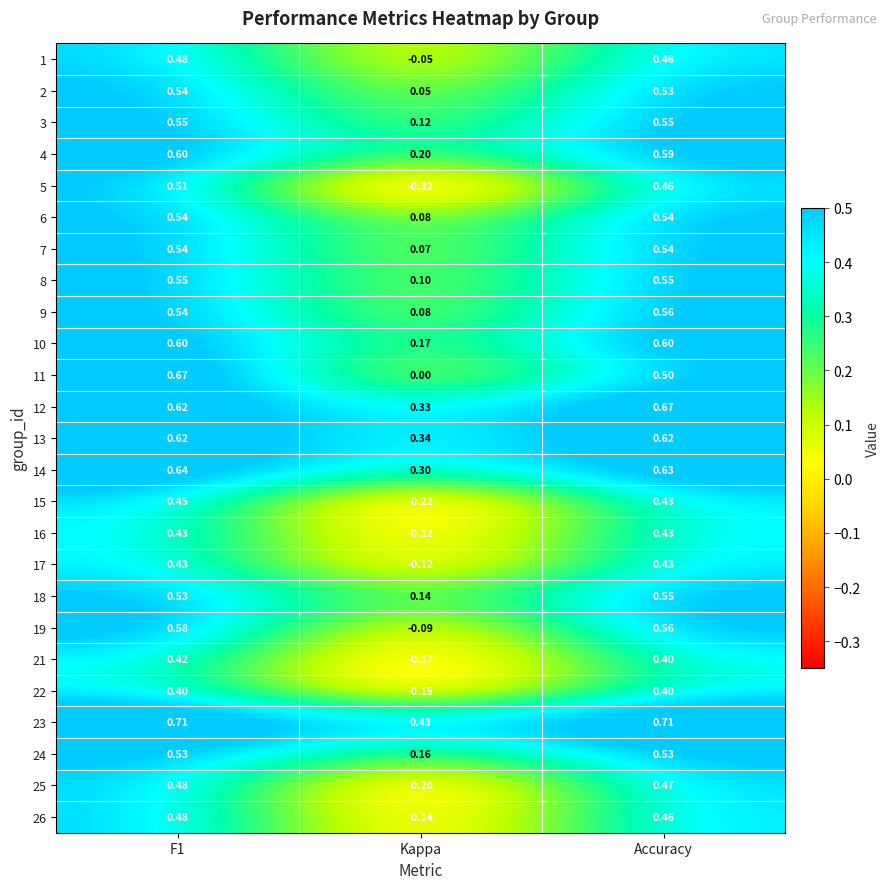

Which category has the lowest value in the 11 series?

Kappa